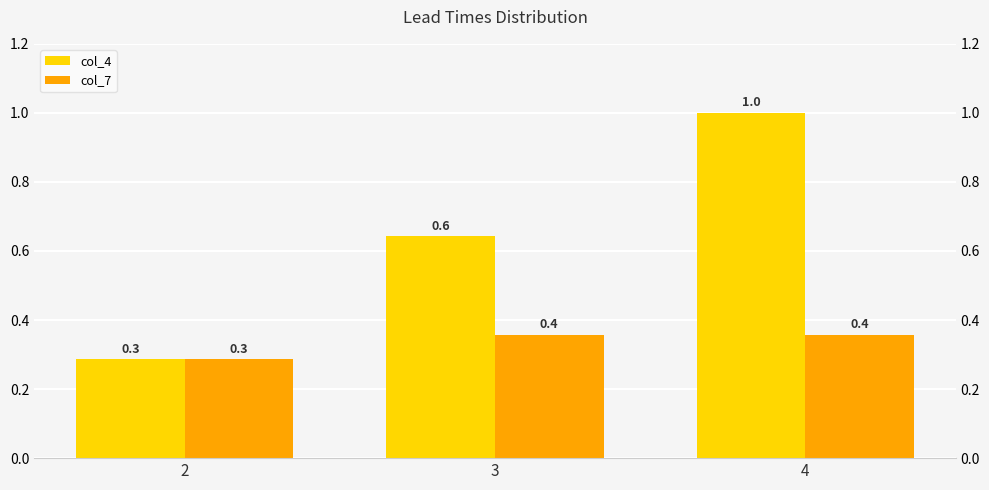

Which category has the lowest value across all series?

2